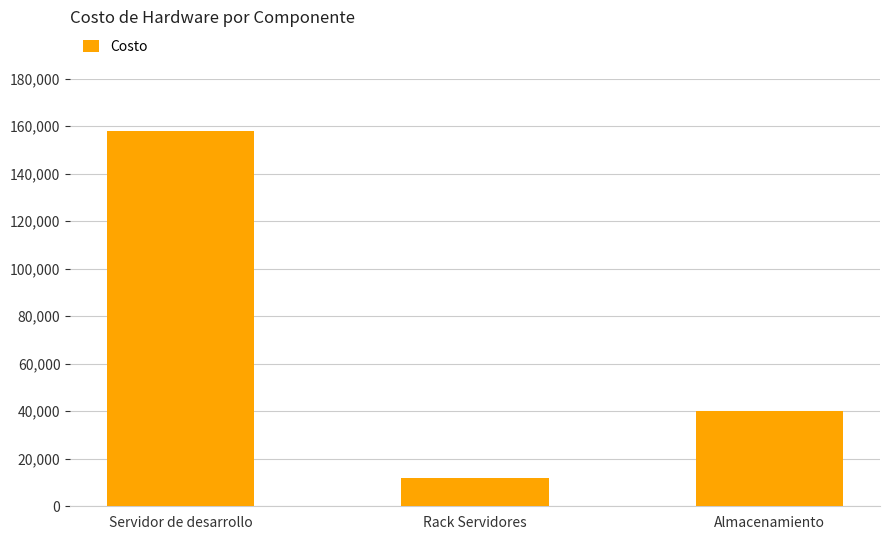

Rank the categories by value from highest to lowest.

Servidor de desarrollo, Almacenamiento, Rack Servidores